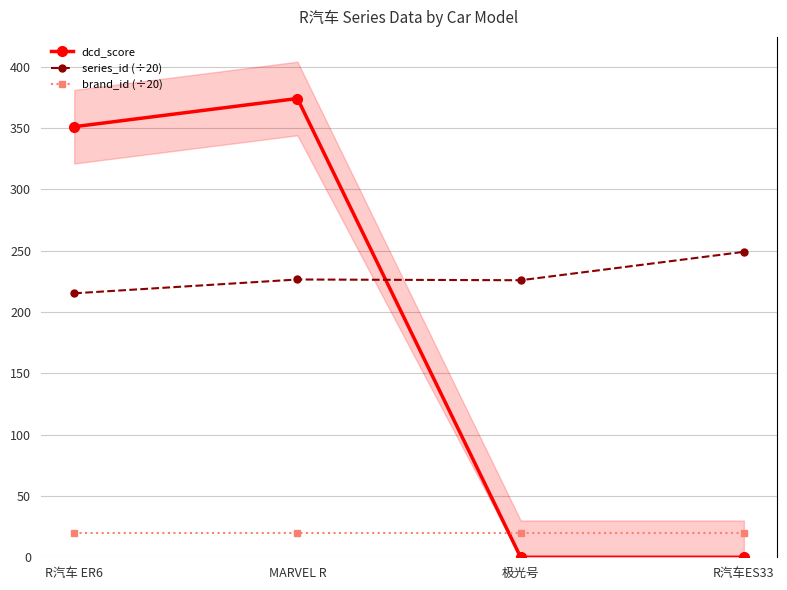

What is the average value of the dcd_score series?

181.2